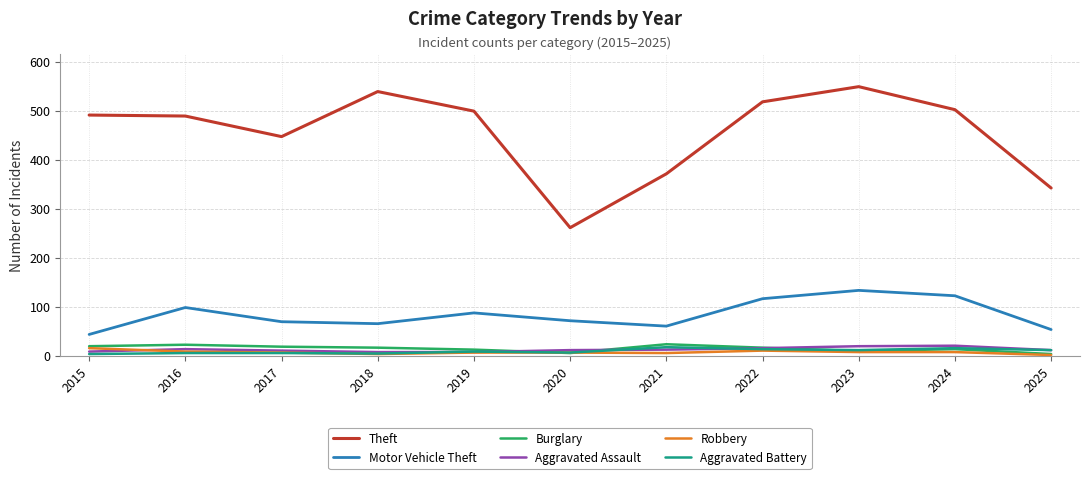

Does the chart have visible grid lines?

Yes